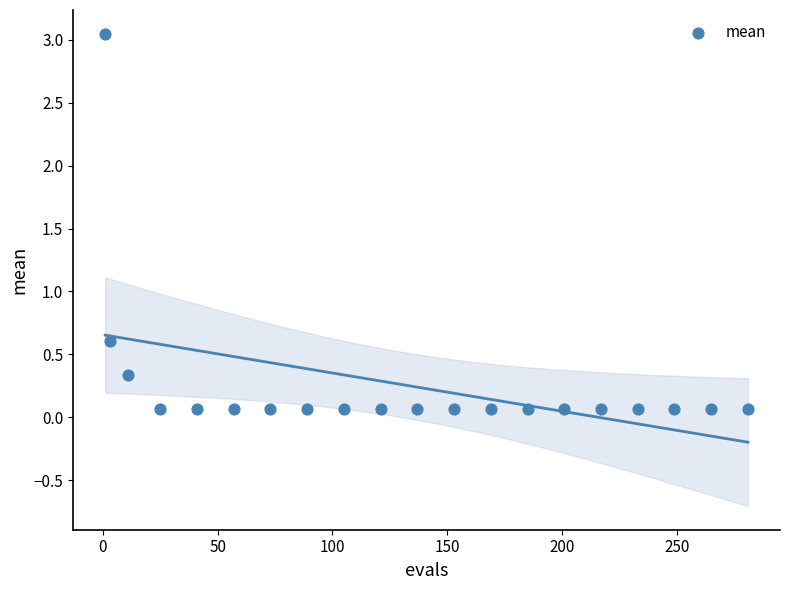

What is the range of X values (max minus min)?

280.0